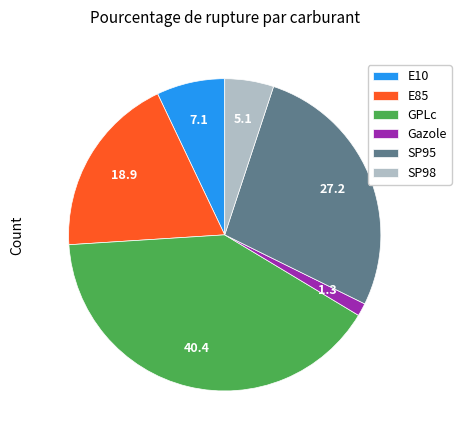

Does E10 account for over 50% of the chart?

No